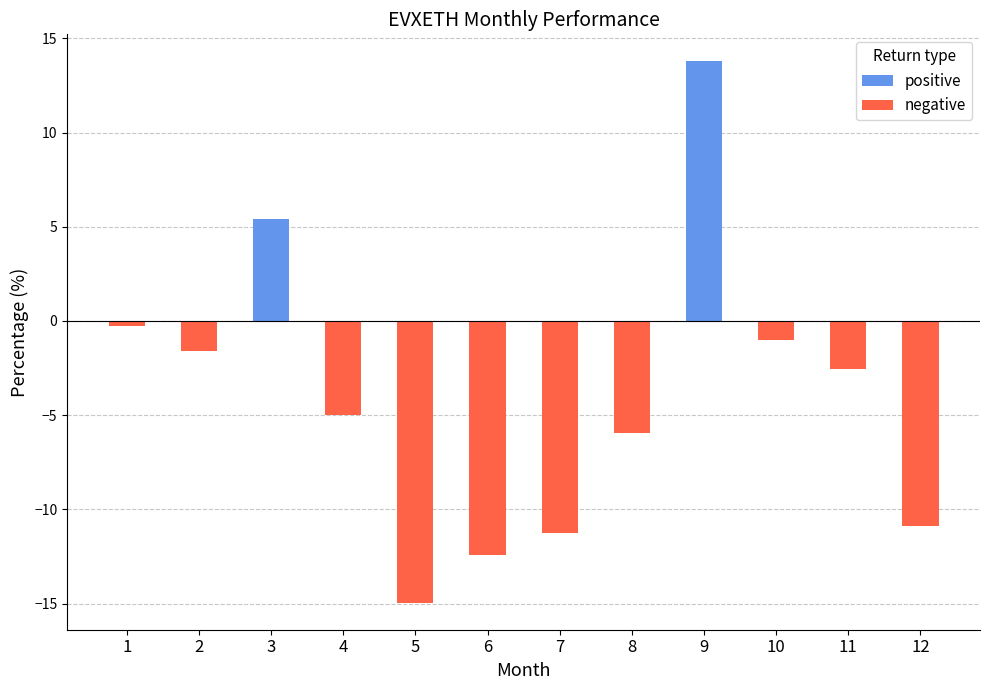

List the labels in order of value, smallest first.

5, 6, 7, 12, 8, 4, 11, 2, 10, 1, 3, 9